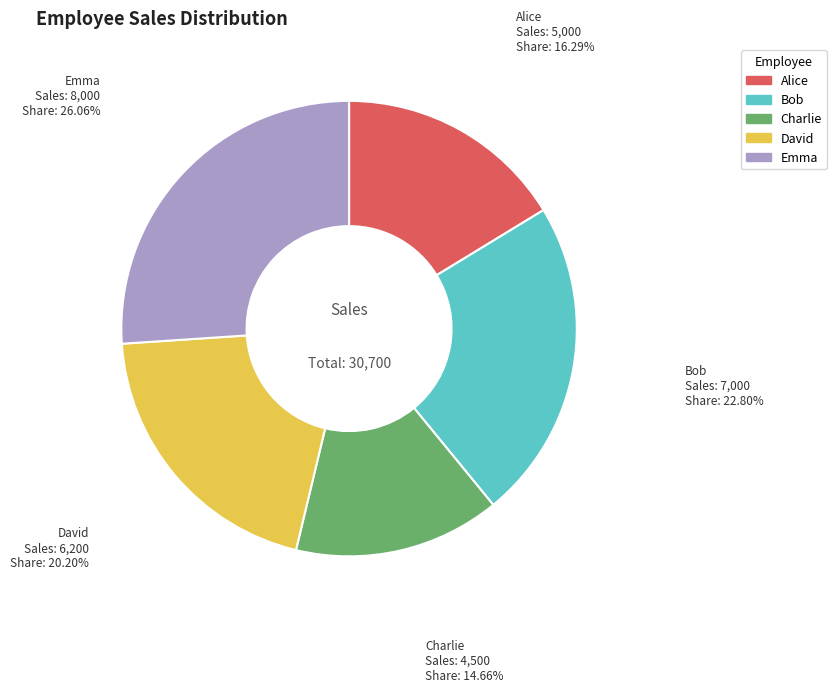

Is it true that Alice is 16% of the pie?

True